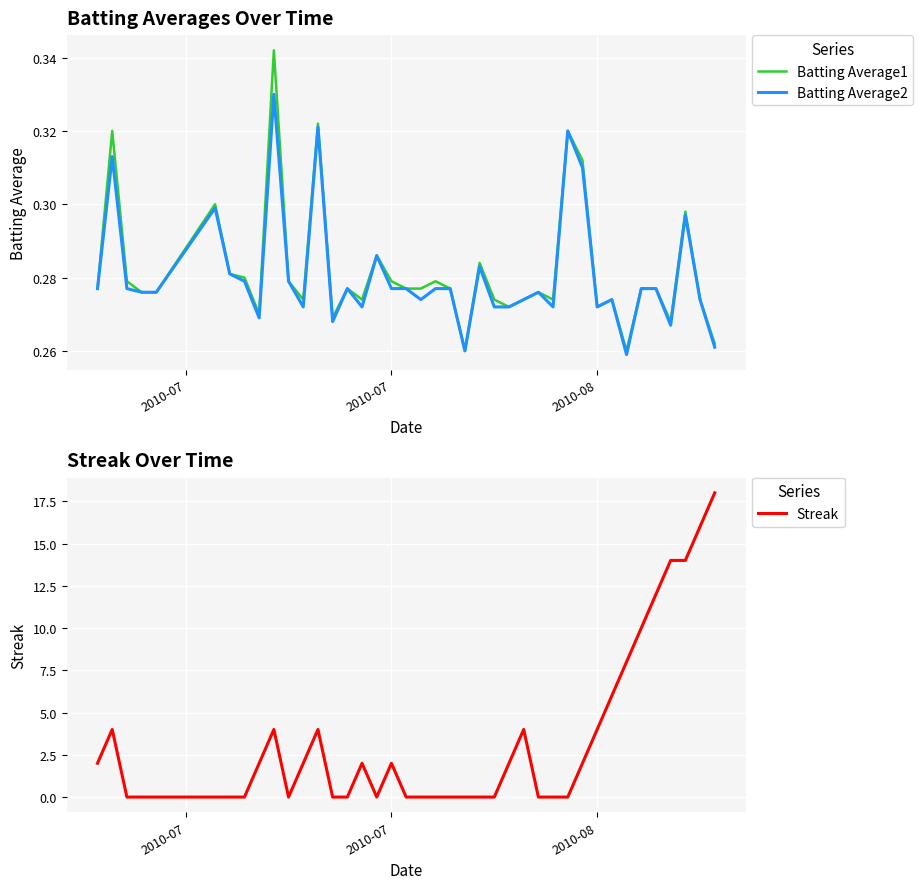

What is the highest value of the Streak series?

18